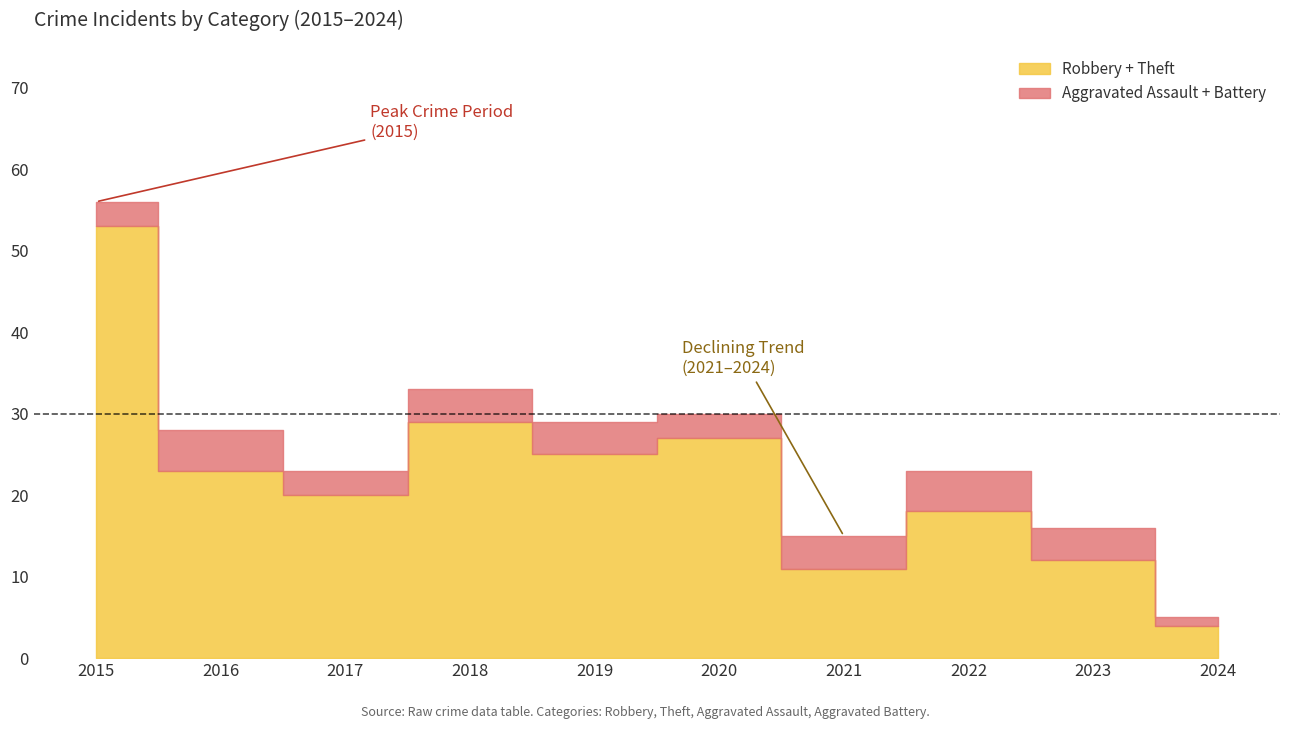

What is the average value of the Aggravated Battery series?

2